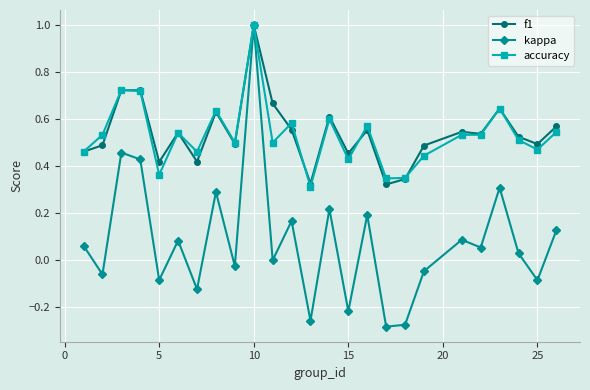

How many lines are shown in the chart?

3